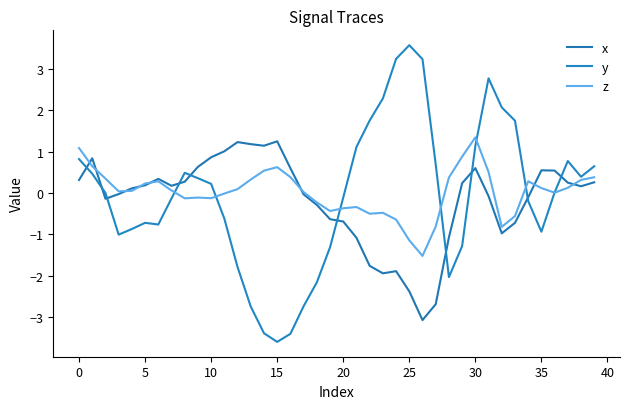

Which series has the largest total across all categories?

z